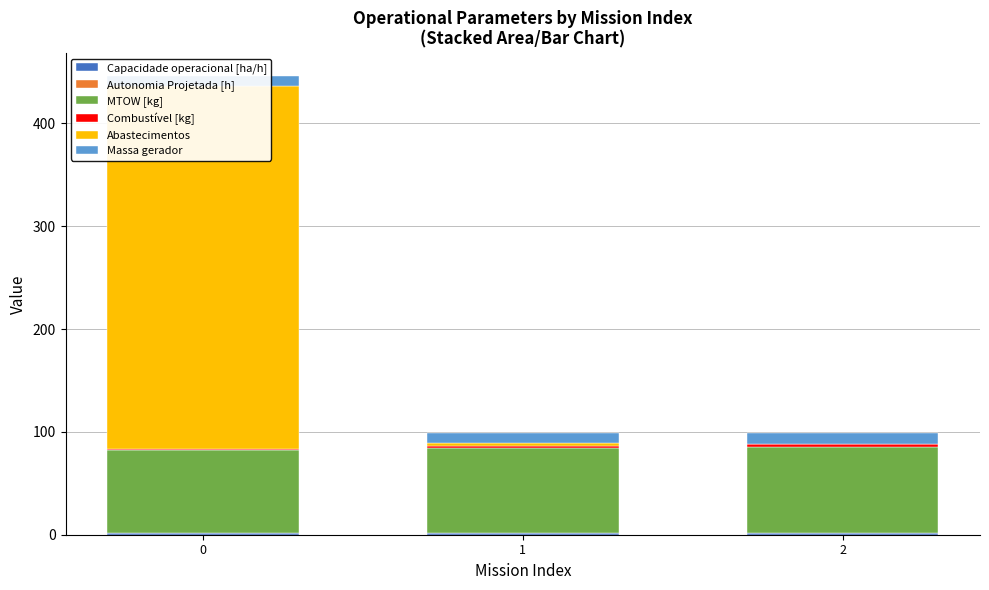

Reading left to right, what are all the values shown in this chart?

Capacidade operacional [ha/h]: 1.3	1.4	1.4
Autonomia Projetada [h]: 0.2	0.4	0.6
MTOW [kg]: 80.8	82.0	83.2
Combustível [kg]: 1.0	2.0	3.0
Abastecimentos: 353.0	3.0	0.0
Massa gerador: 9.7	9.9	10.1